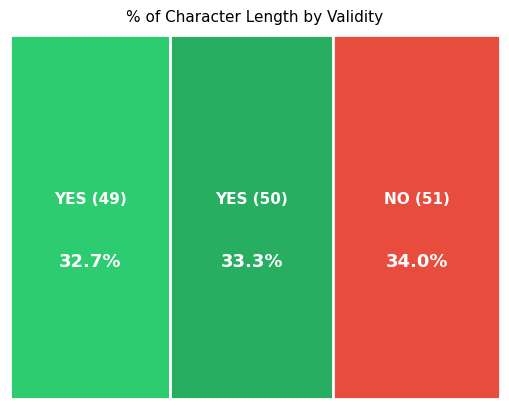

Between YES (49) and YES (50), which is larger?

YES (50)